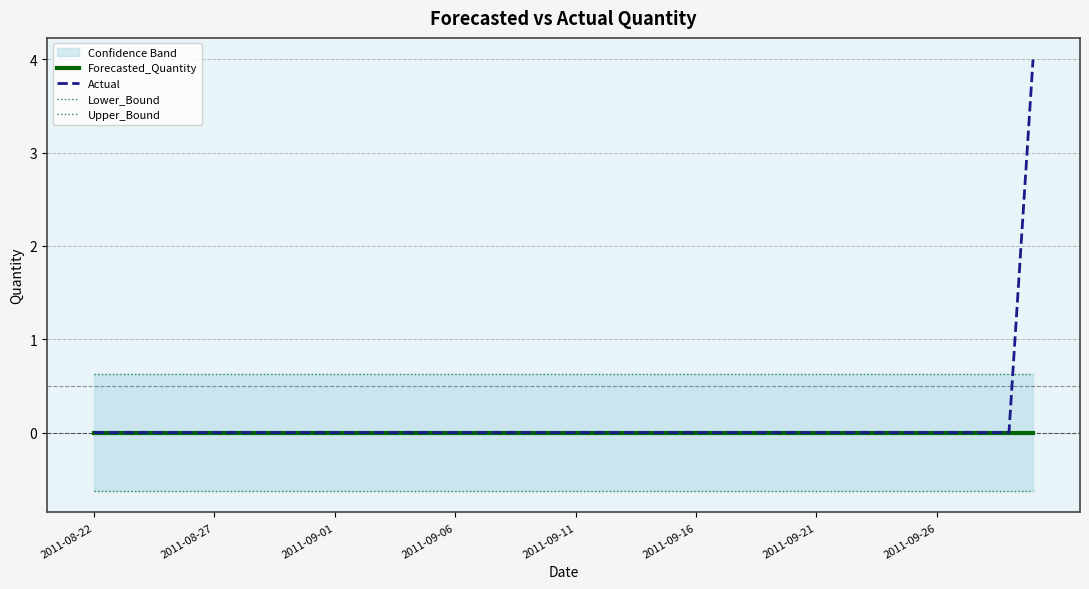

How many data points in Actual are above 0?

1